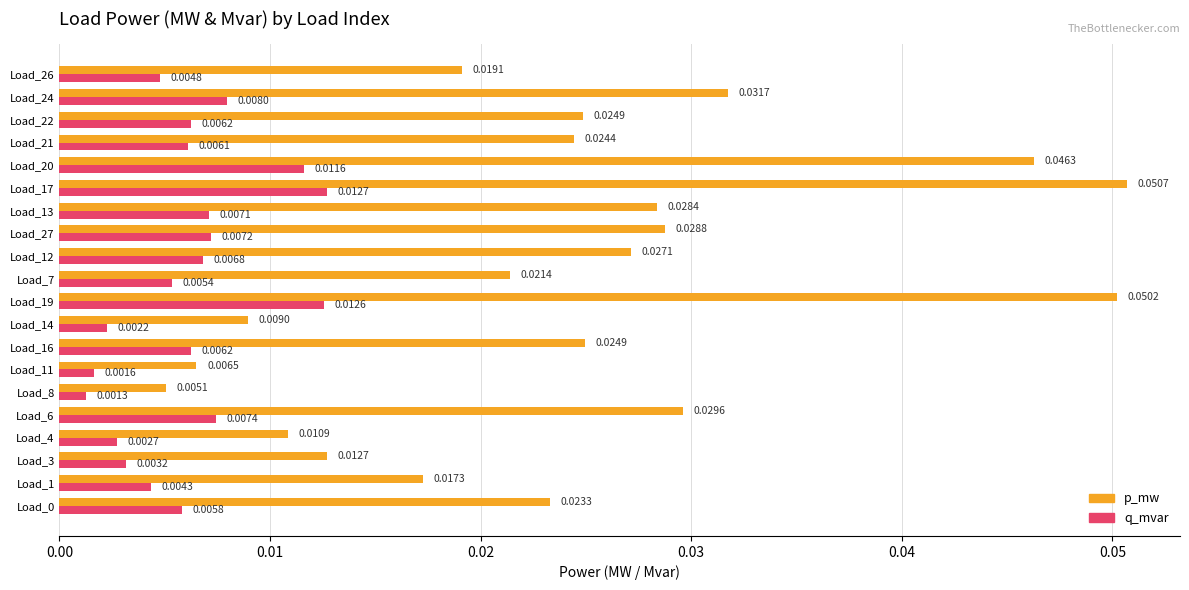

Rank the series by their average value, from lowest to highest.

q_mvar, p_mw